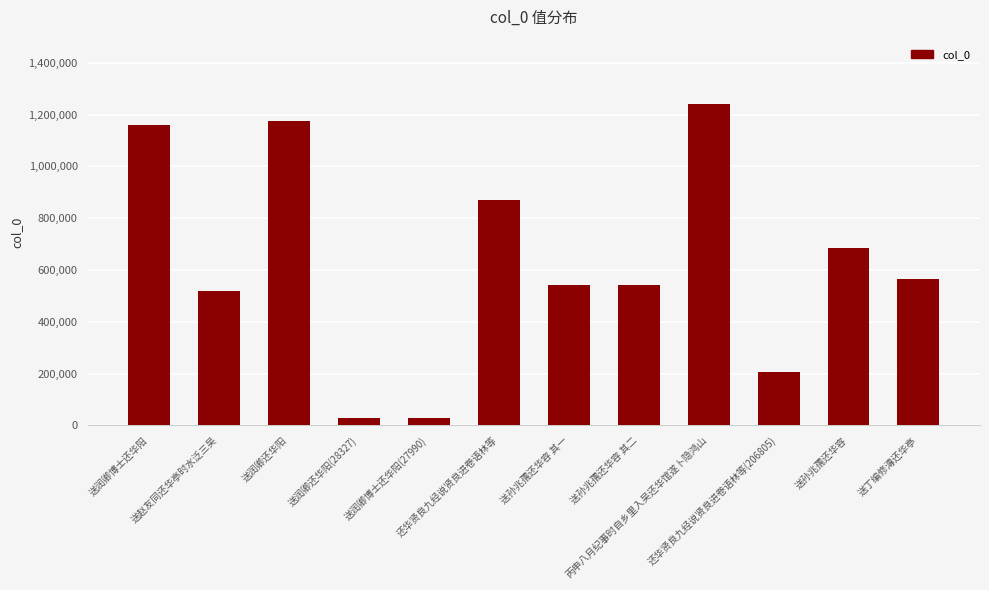

Is it true that the value at 送润卿还华阳 is 330351?

False